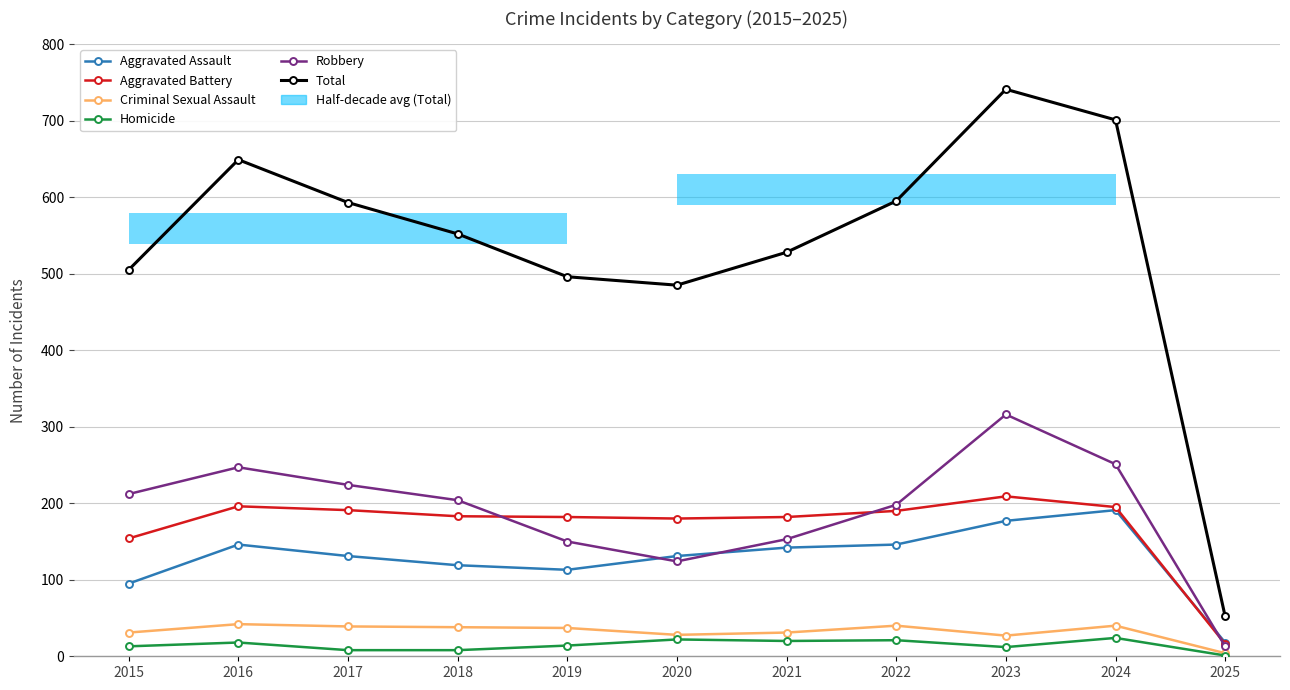

At which label does Total first exceed 552?

2016